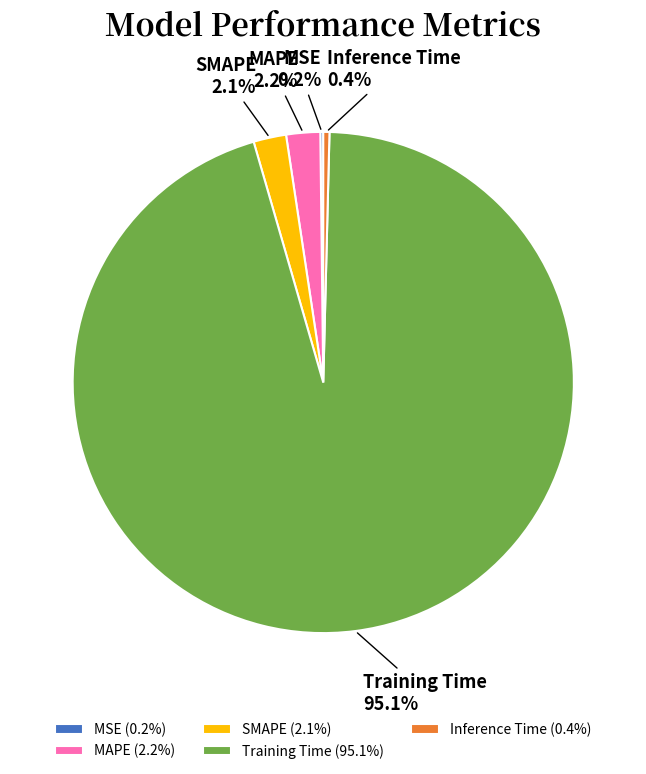

What percentage is NOT represented by MAPE?

97.8%